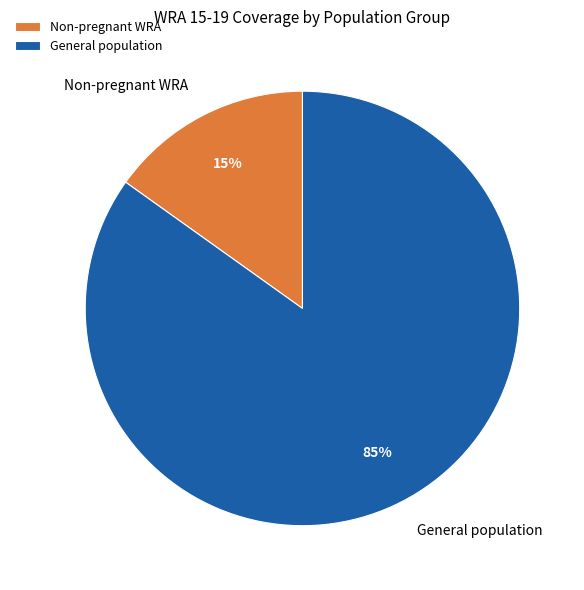

How many slices are in this pie chart?

2